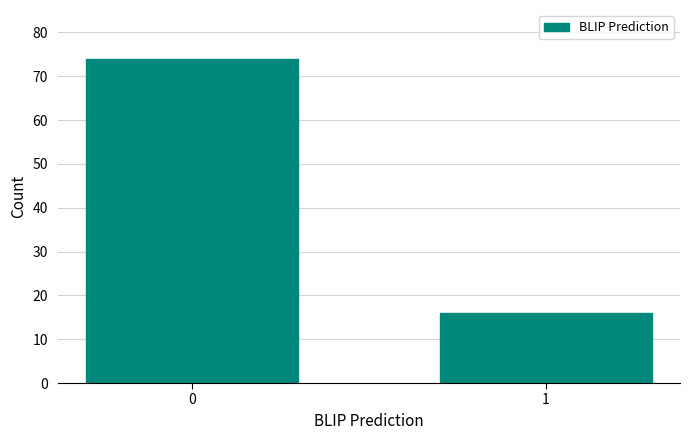

Reading right to left, extract all data points from this chart.

1=16	0=74